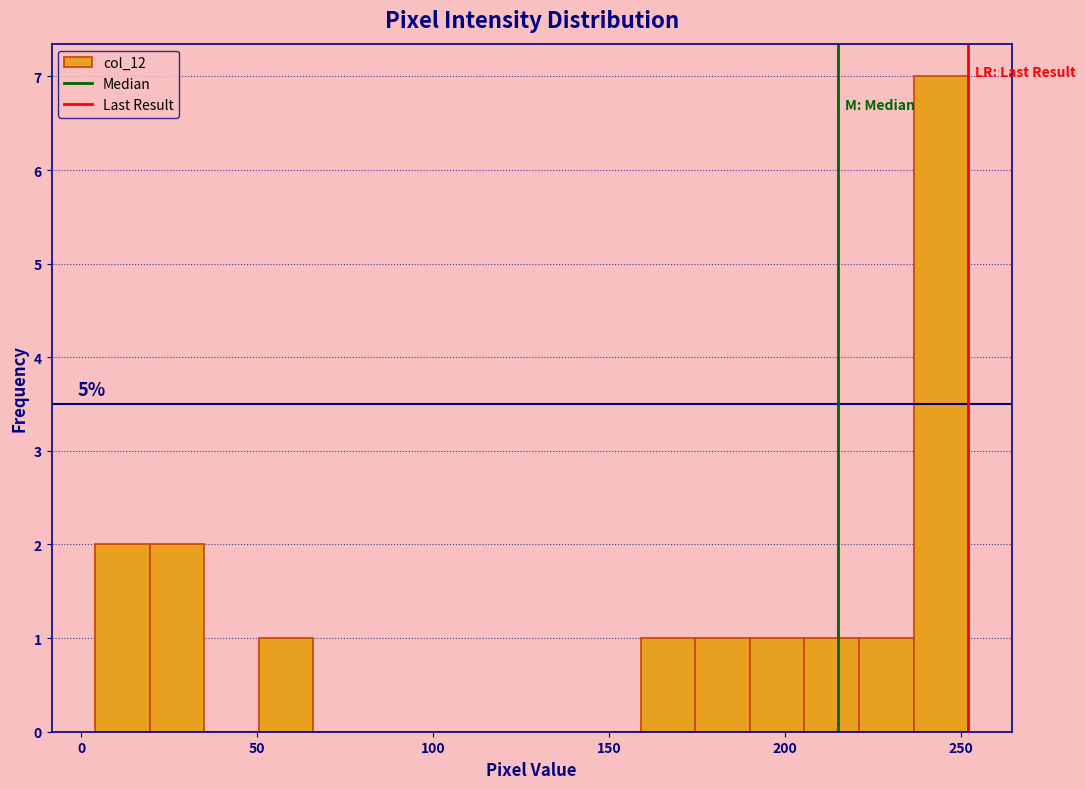

Around what value on the x-axis is the tallest bar? Give the approximate position of its centre, as read against the axis.

245